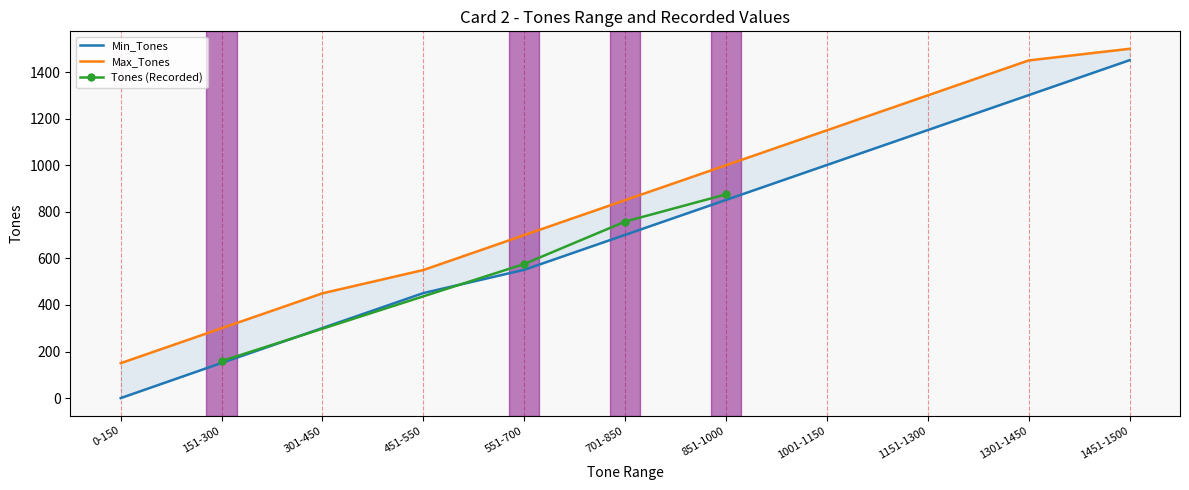

Is the value of Min_Tones at 1451-1500 greater than the value of Max_Tones at 1151-1300?

Yes